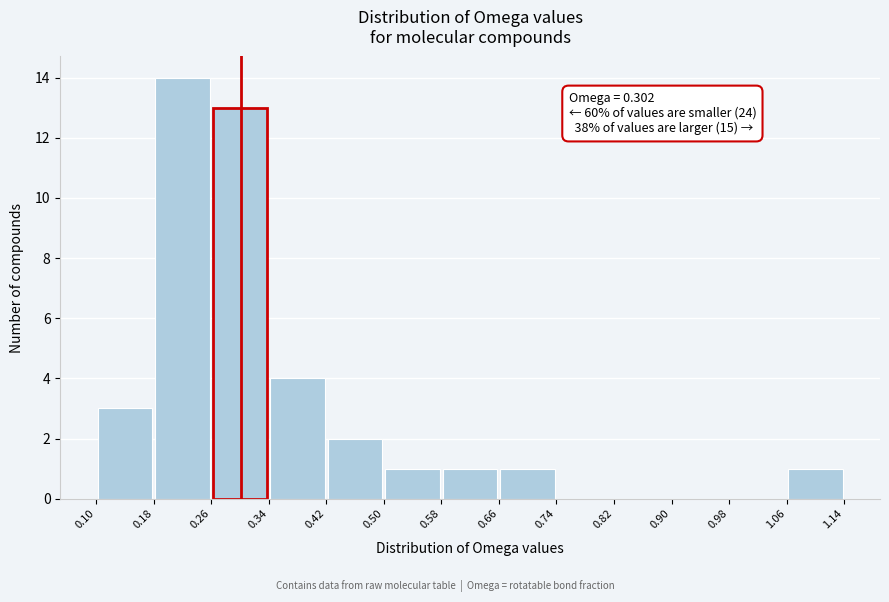

Over which range of the x-axis is the bar tallest?

0.18 to 0.26